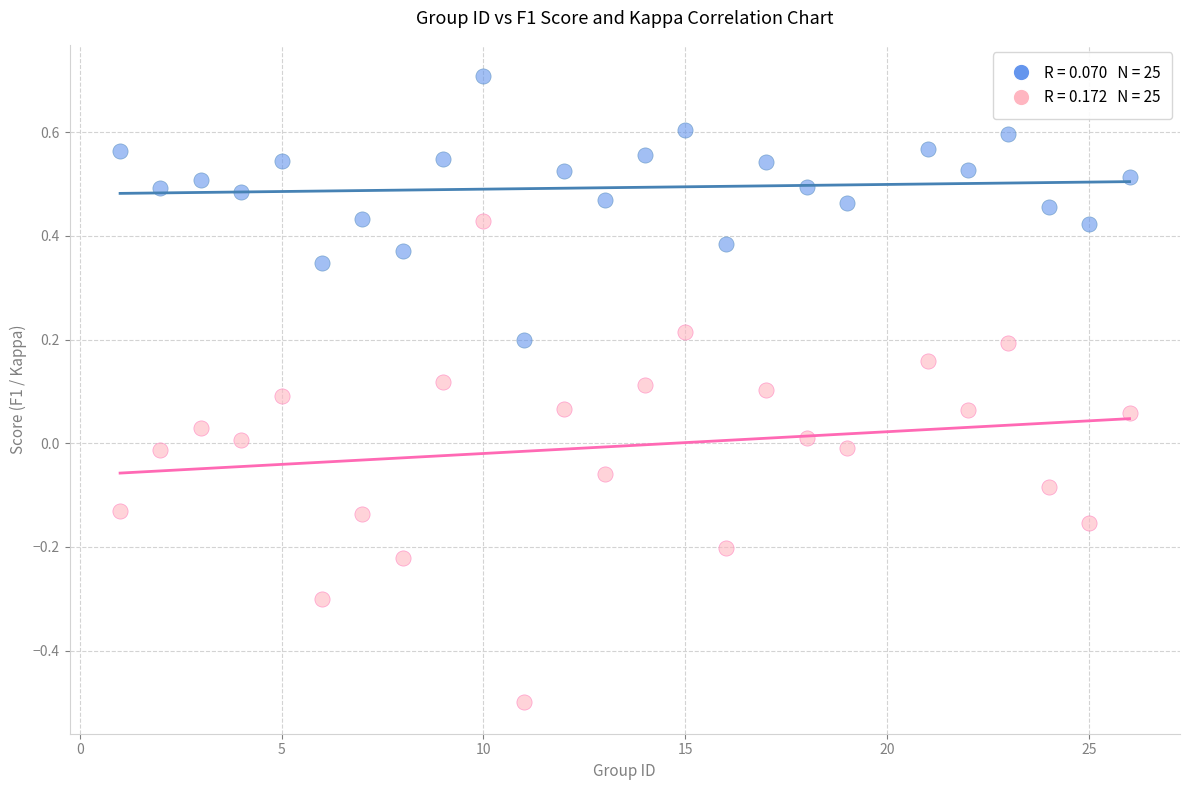

Across all data points, what is the range of X values (max minus min)?

25.0